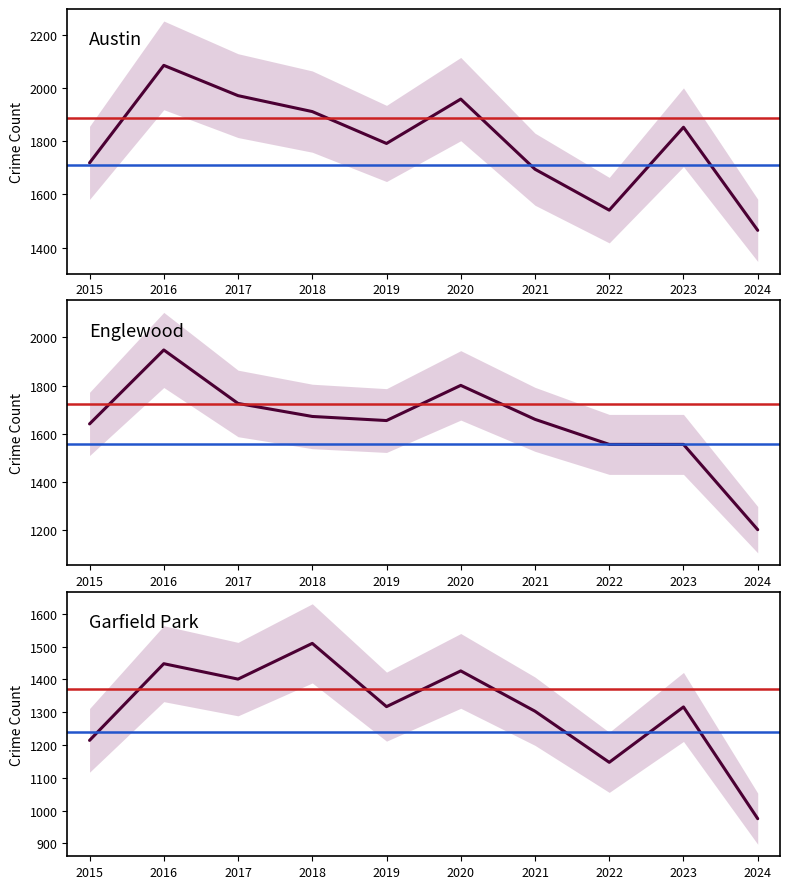

How many data points in Austin are above 1853?

4